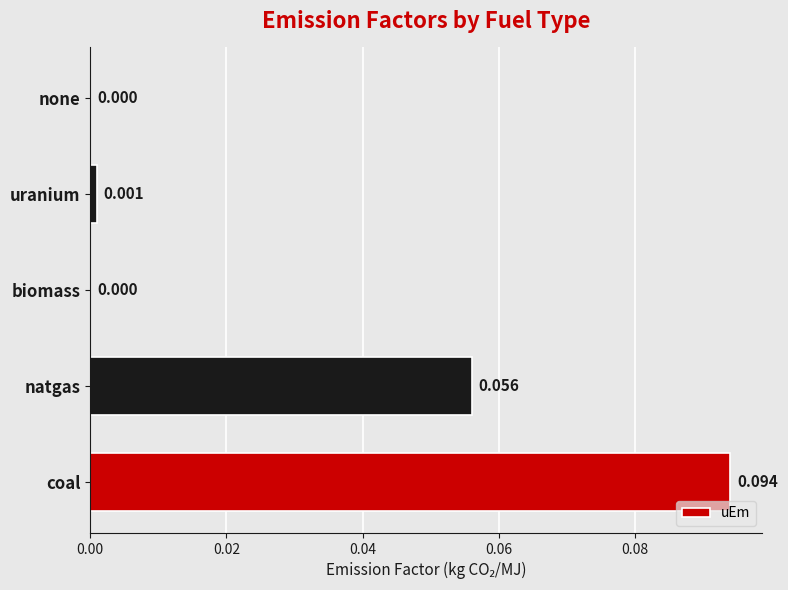

Which has a higher value, none or uranium?

uranium